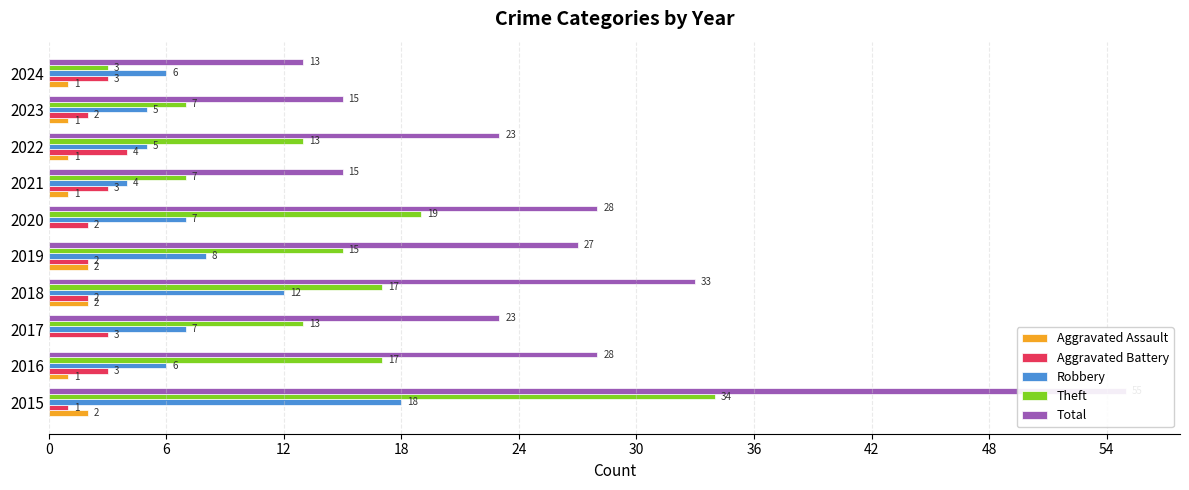

The value of Total at 2020 is 28. True or false?

True